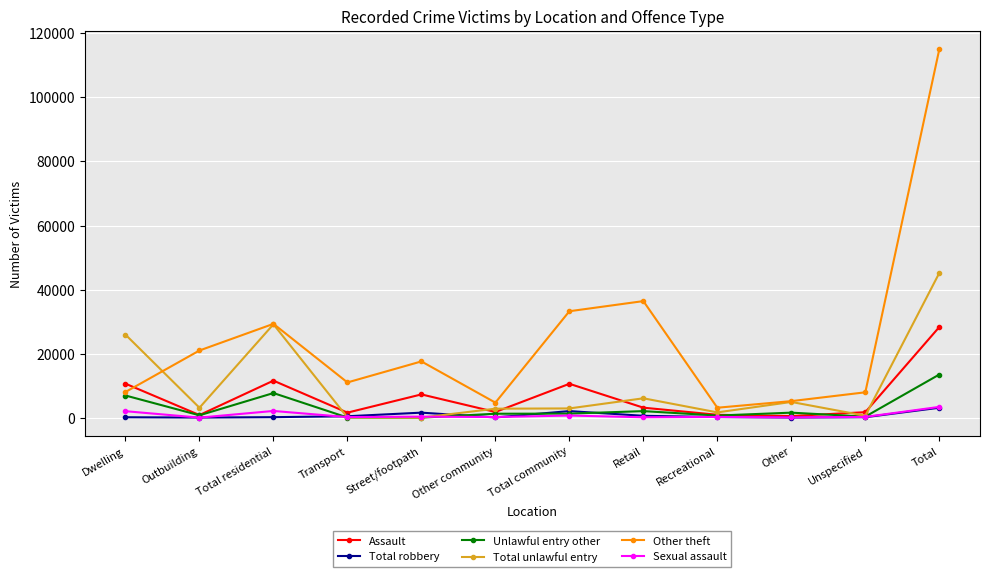

At which label does Total robbery first exceed 180?

Transport